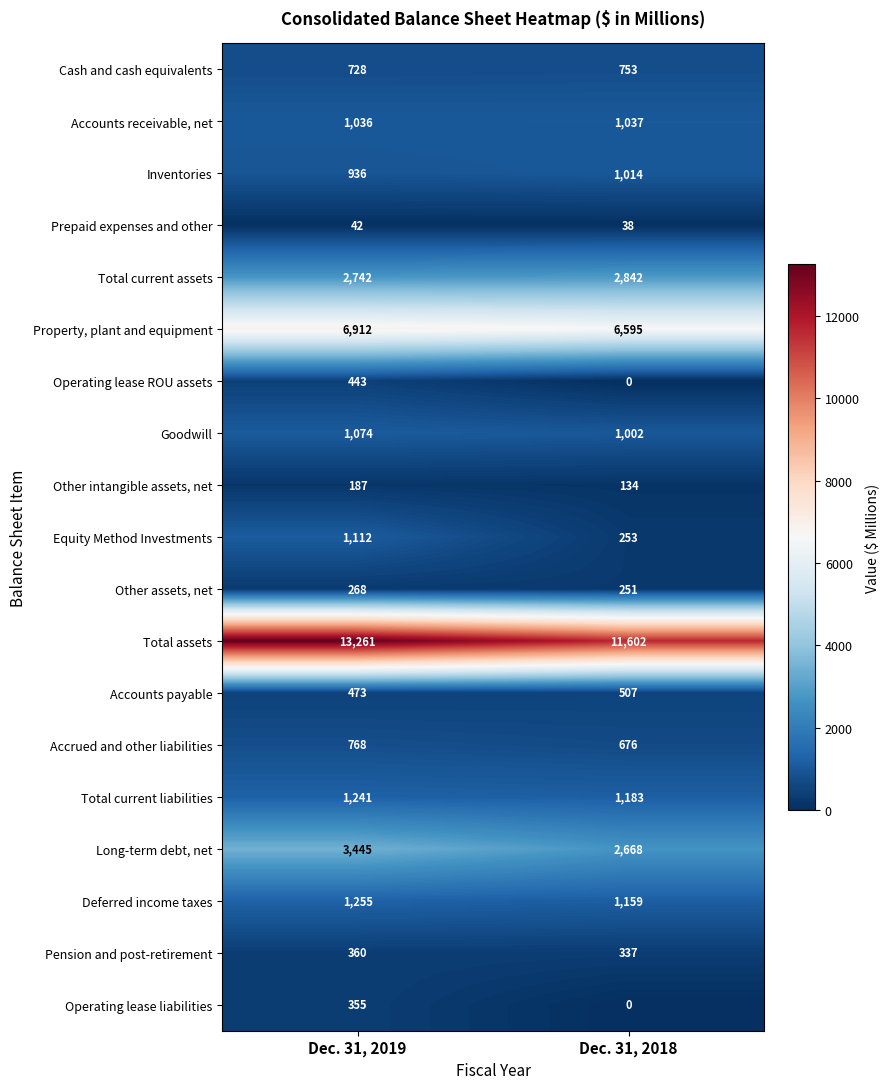

Is the value of Operating lease liabilities at Dec. 31, 2018 greater than the value of Accounts payable at Dec. 31, 2019?

No